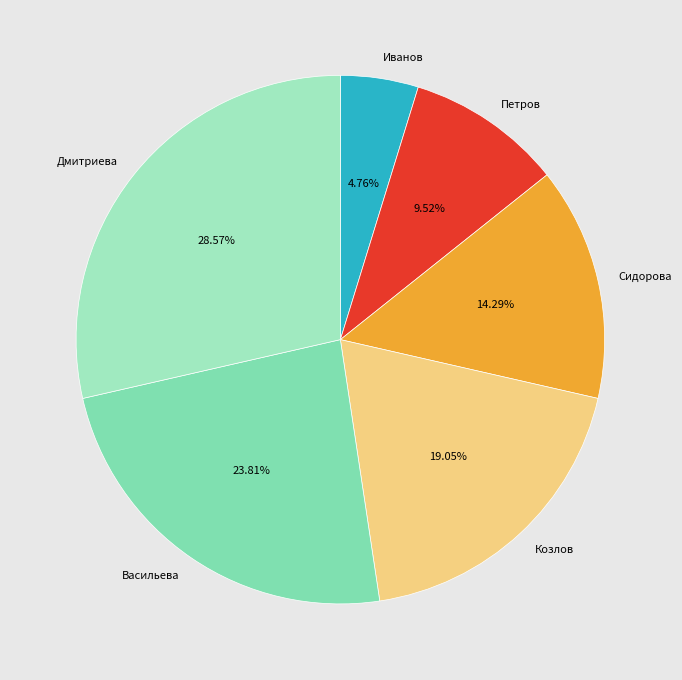

How many segments does this pie chart have?

6